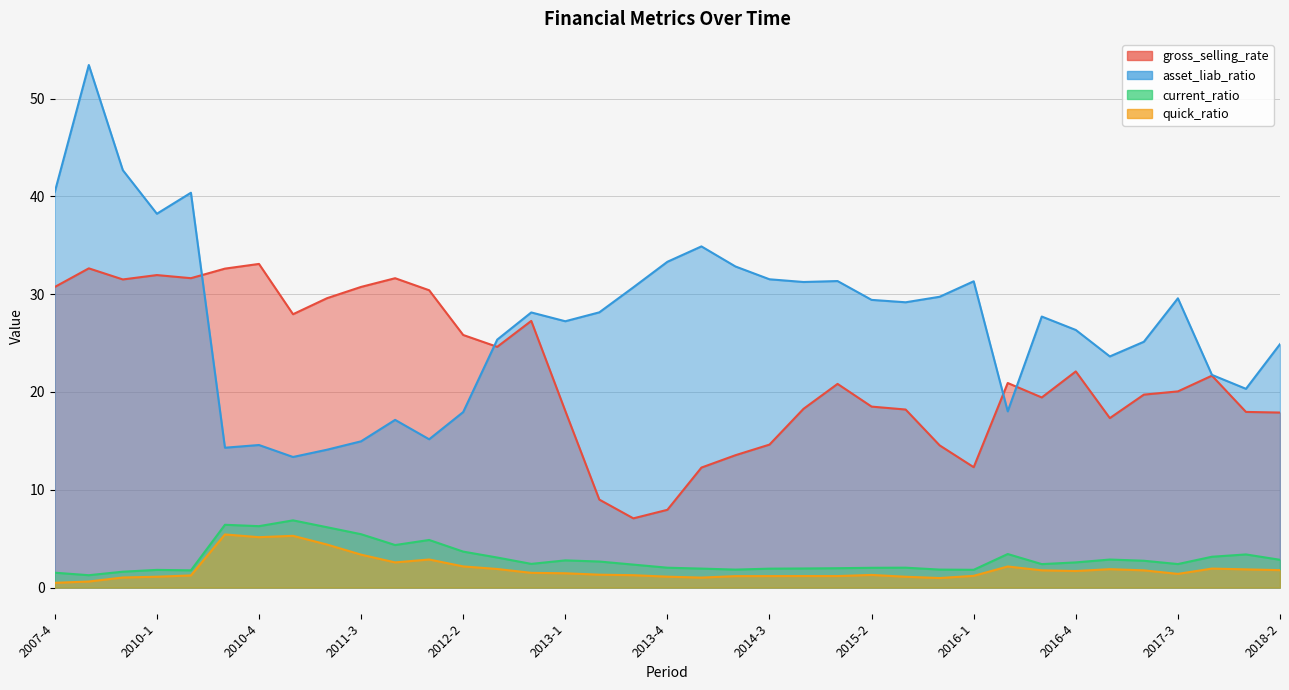

True or false: gross_selling_rate and current_ratio cross at least once.

False